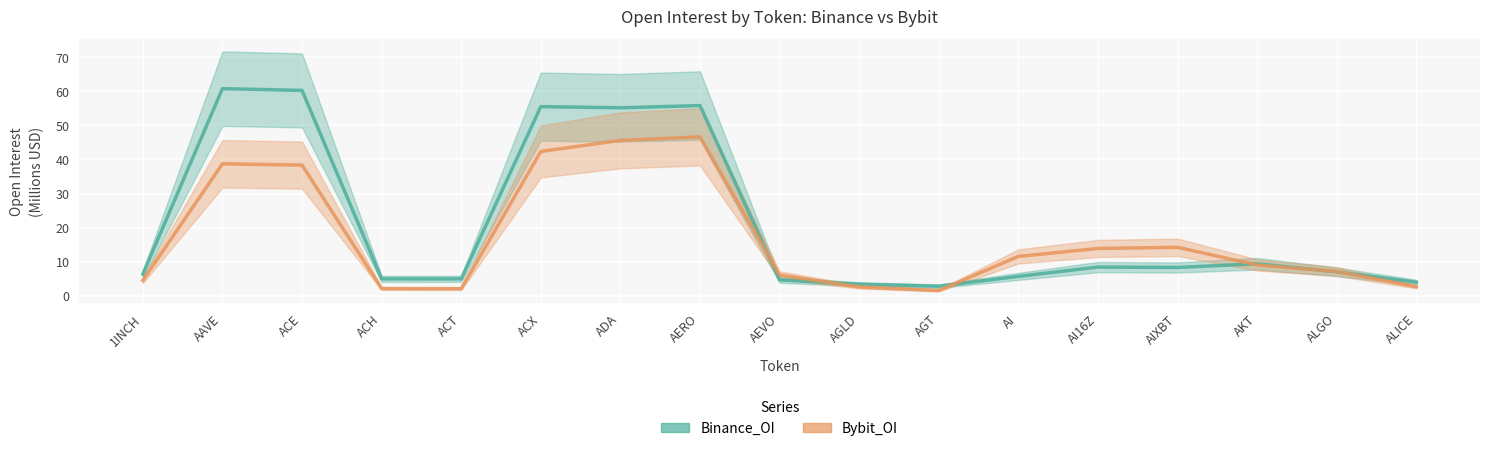

How many interior local valleys does the Binance_OI series have?

4